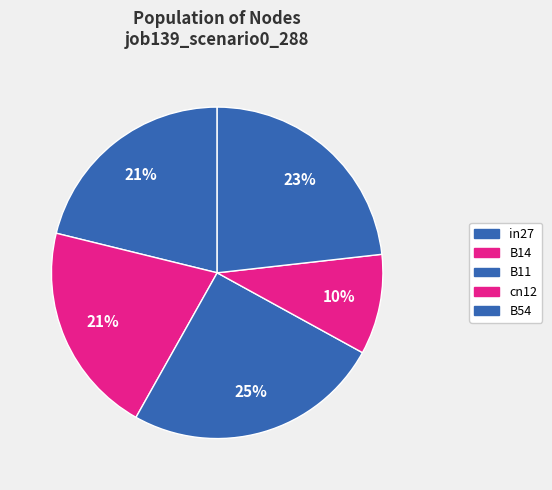

What is the largest slice in the pie chart?

B11